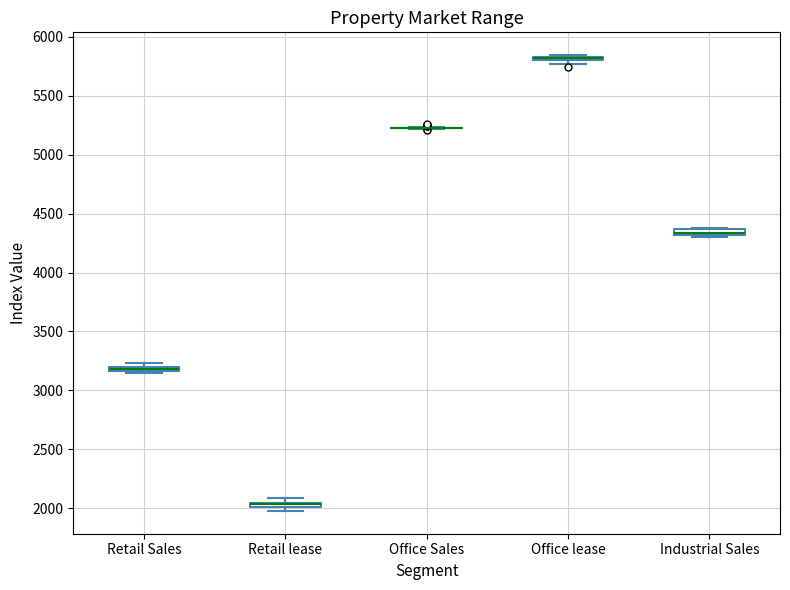

Where is the lower edge of the box for Retail Sales on the y-axis? The values are not printed on the chart, so give them approximately, as read against the axis.

3150